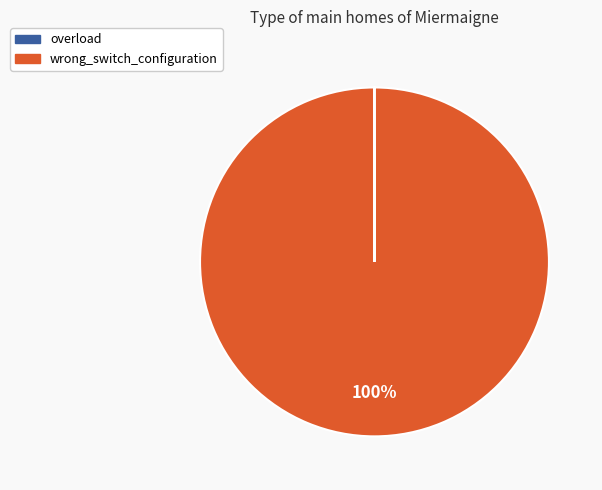

Which category accounts for the majority?

wrong_switch_configuration